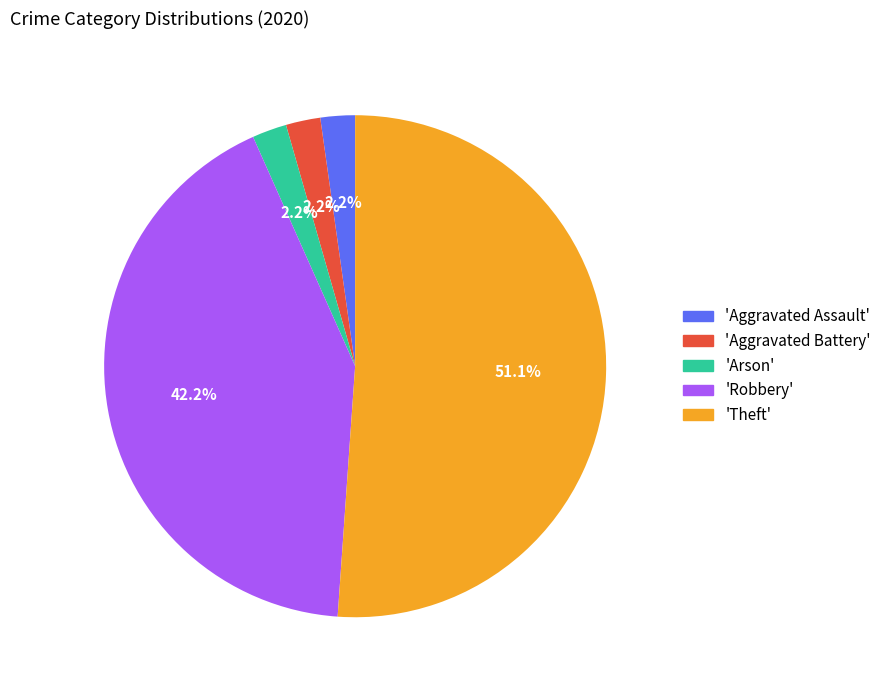

Combined, do 'Arson' and 'Robbery' account for over 50%?

No